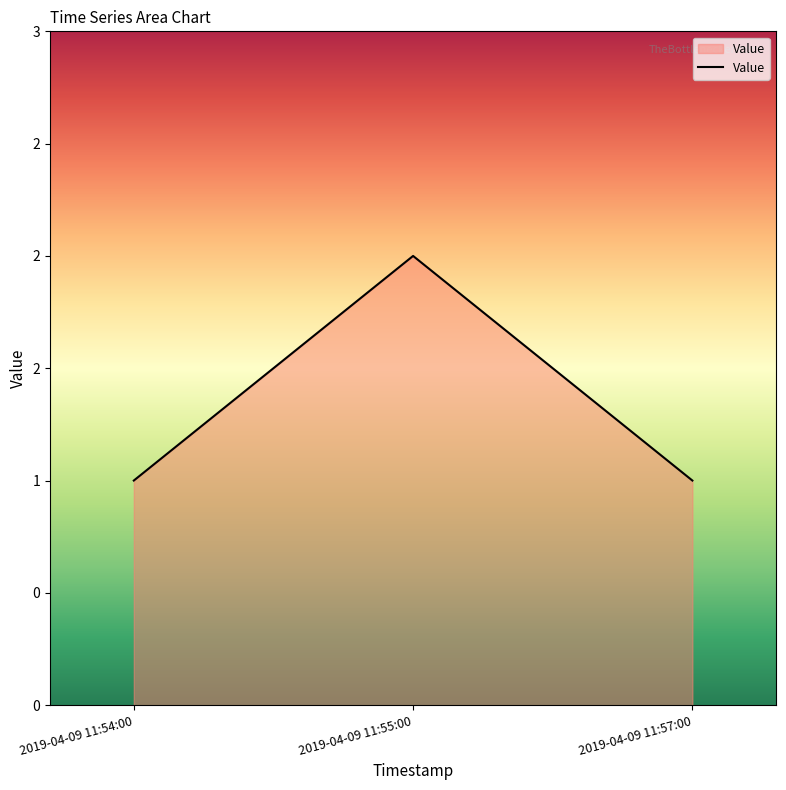

What position from the left is 2019-04-09 11:54:00?

1